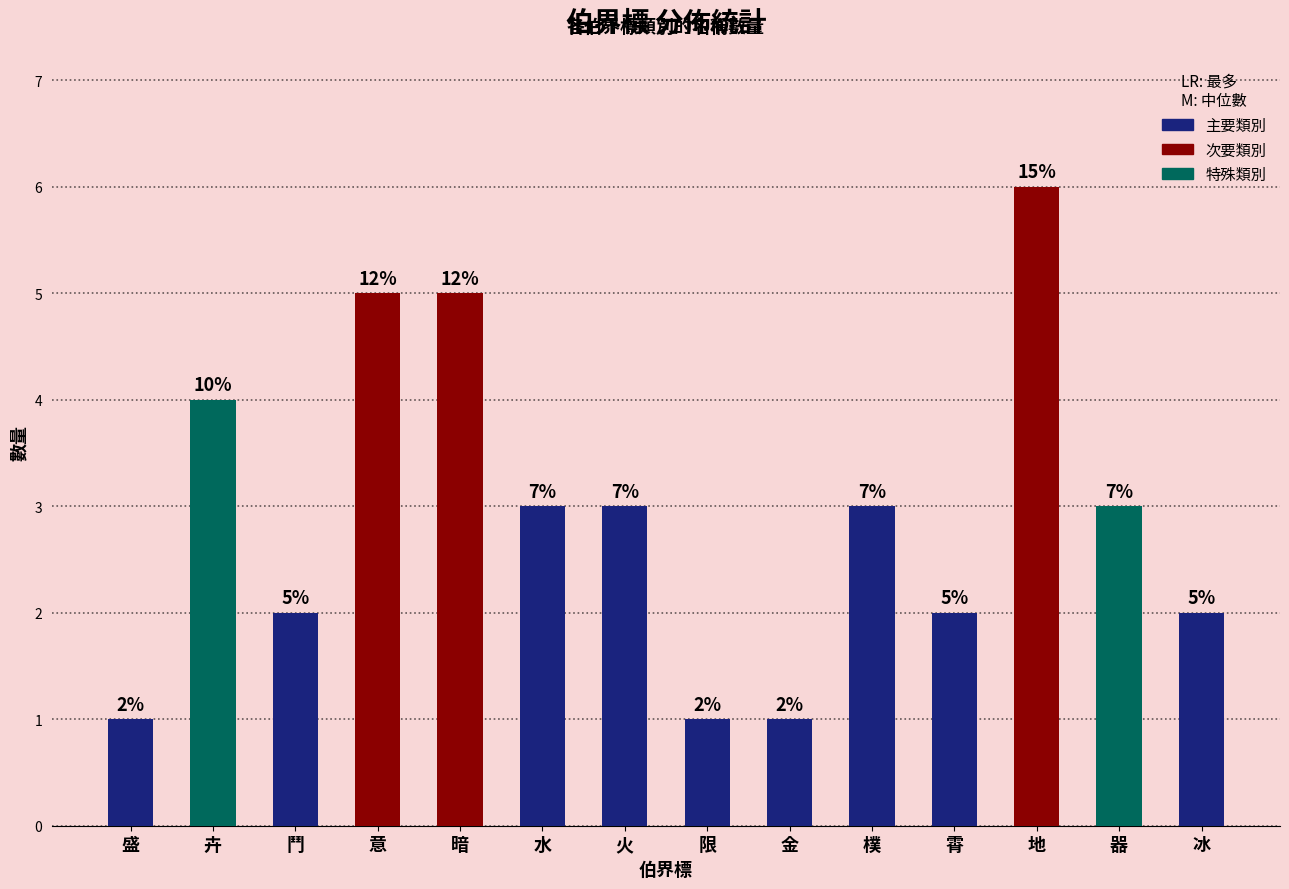

What is the approximate value at 暗?

5